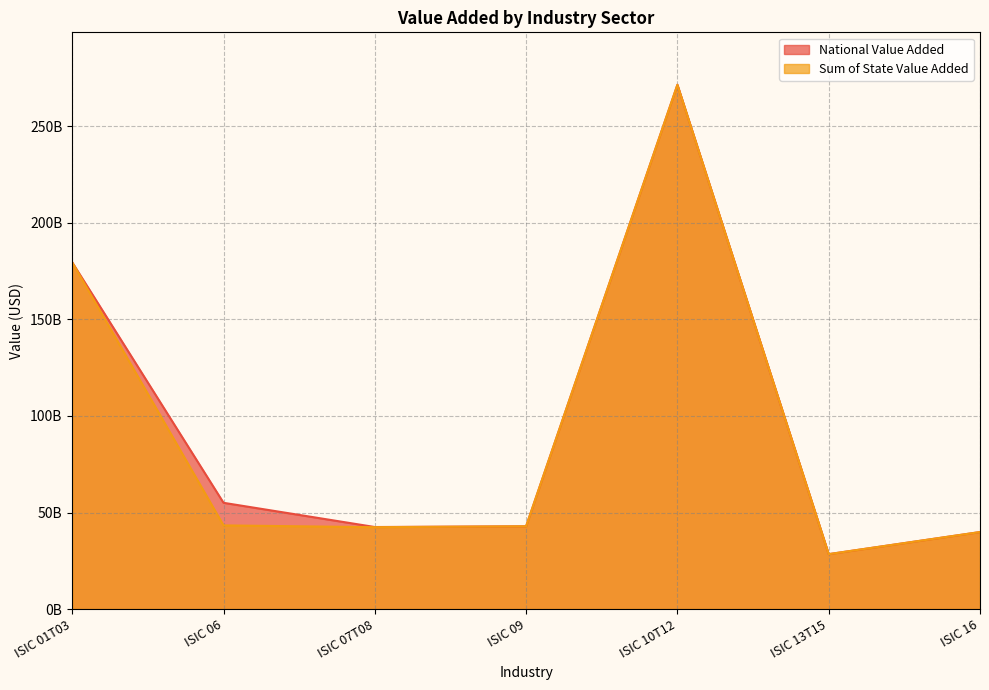

What is the maximum value shown in the chart?

271578172200.0